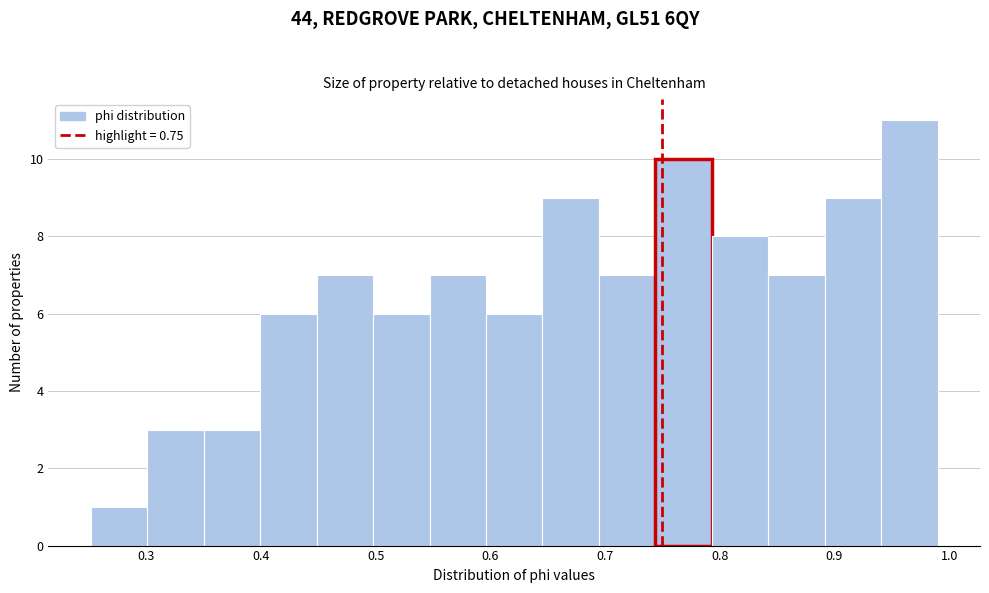

Which range on the x-axis has the tallest bar?

0.94 to 0.99